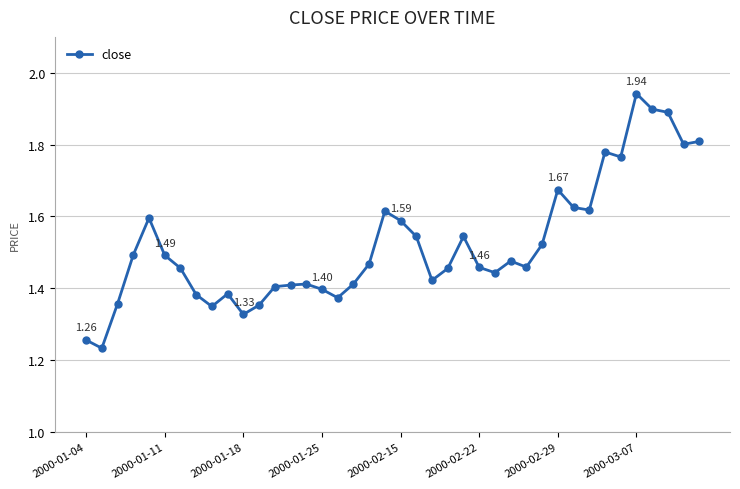

What is the sum of all values?

60.9